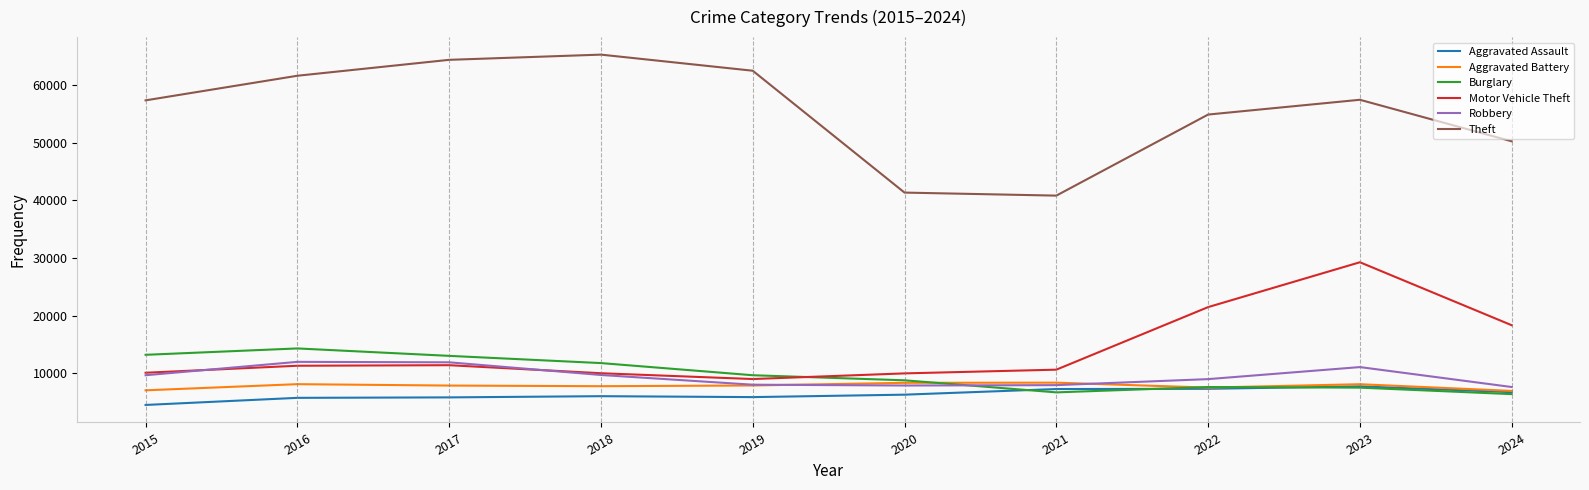

The value of Robbery at 2018 is 9681. True or false?

True